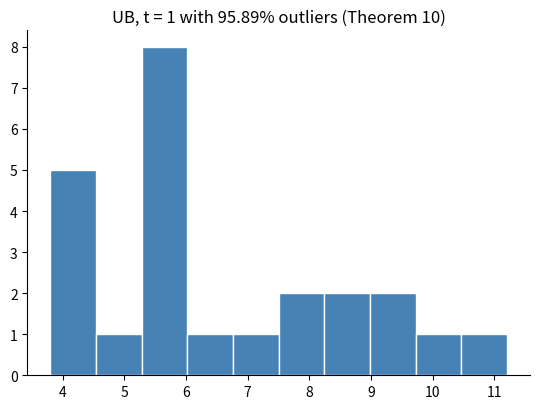

Over which range of the x-axis is the bar tallest?

5.3 to 6.0